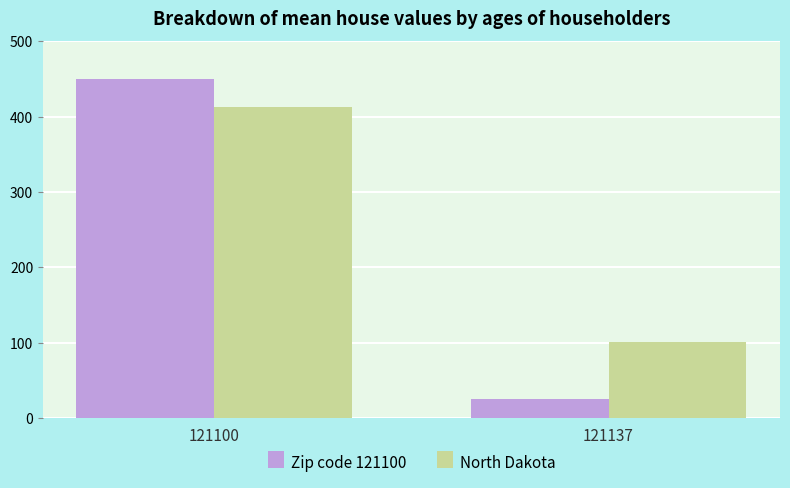

Between 121100 and 121137, which series saw the biggest shift?

Zip code 121100